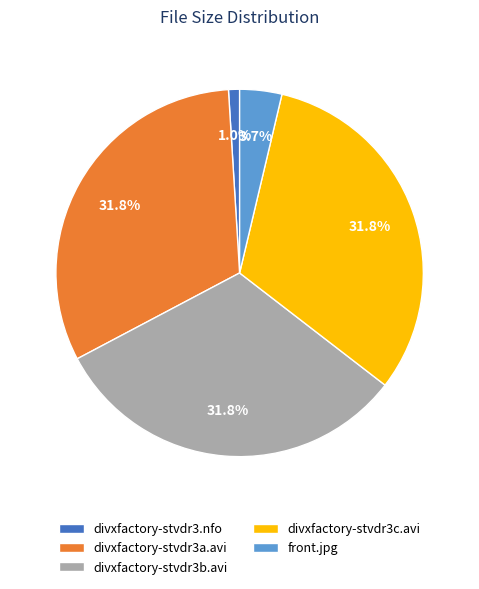

To the nearest percent, what is the difference between the largest and smallest slice percentages?

31%